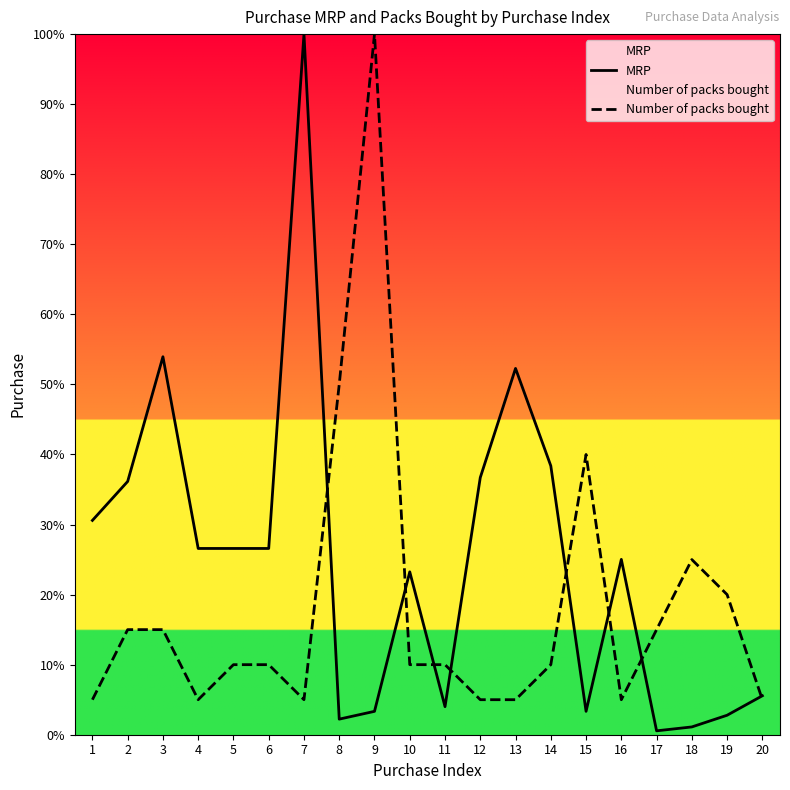

Which category has the highest value across all series?

7